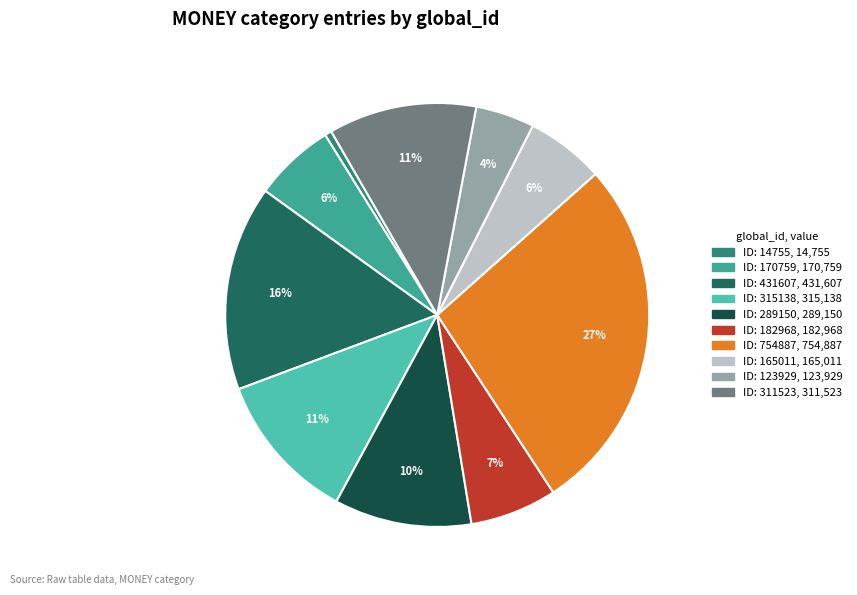

Rank the categories by value from highest to lowest.

754887, 431607, 315138, 311523, 289150, 182968, 170759, 165011, 123929, 14755